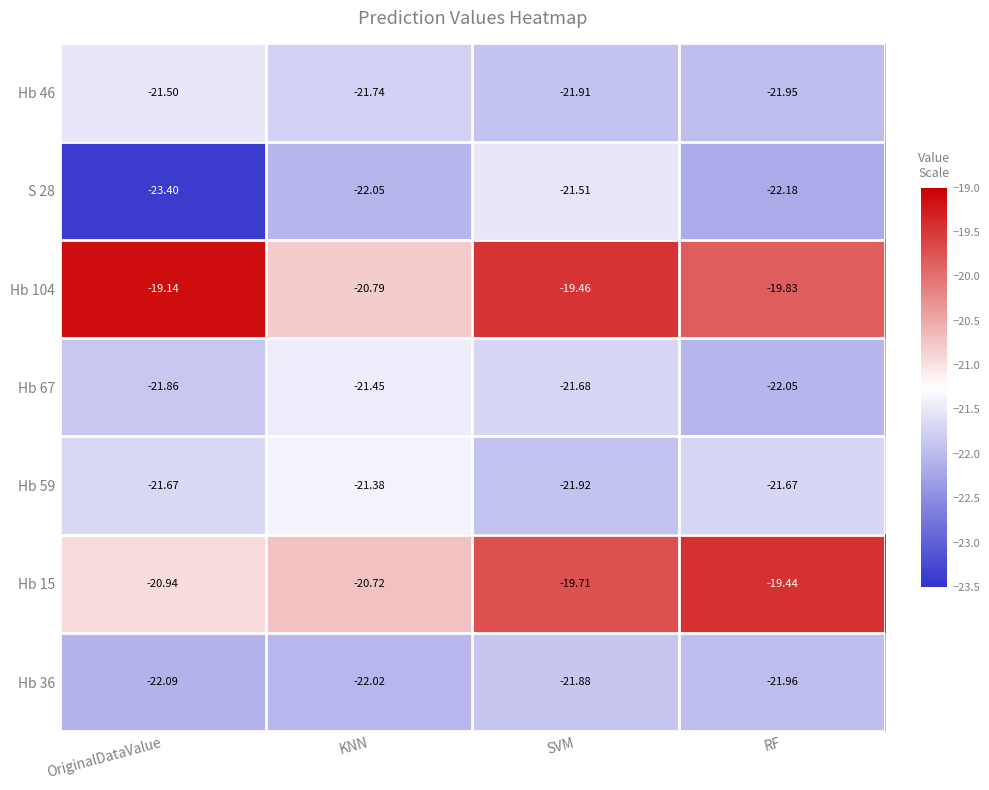

At which label is Hb 59 closest to -21?

KNN